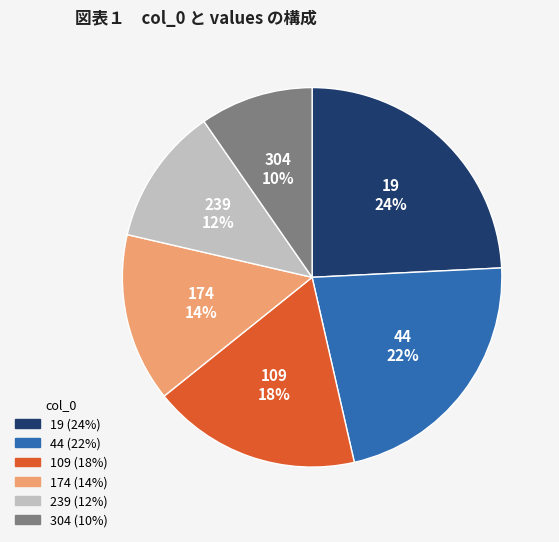

Combined, do 239 and 44 account for over 50%?

No